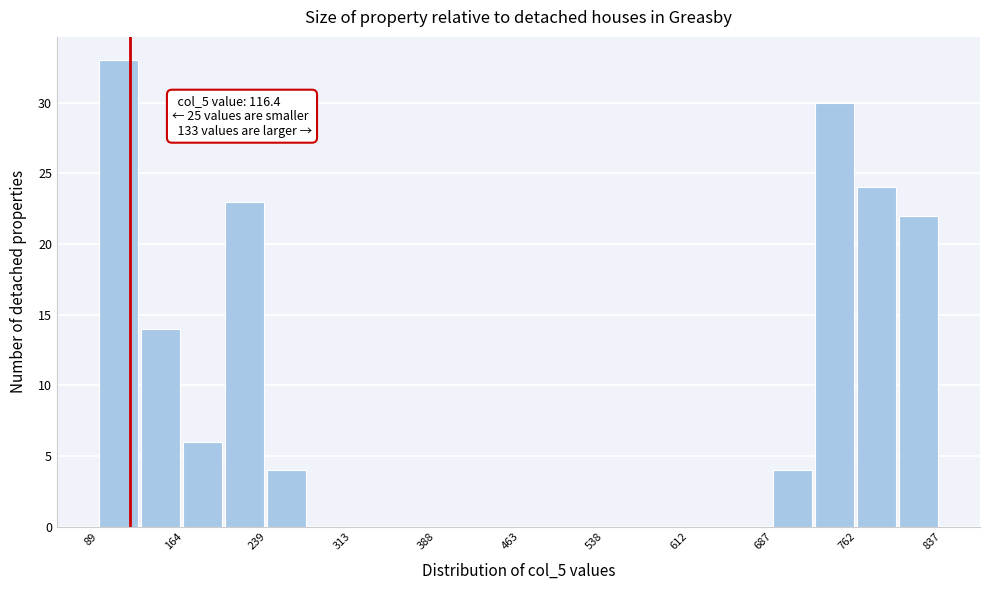

Read against the x-axis, roughly where is the centre of the tallest bar?

110